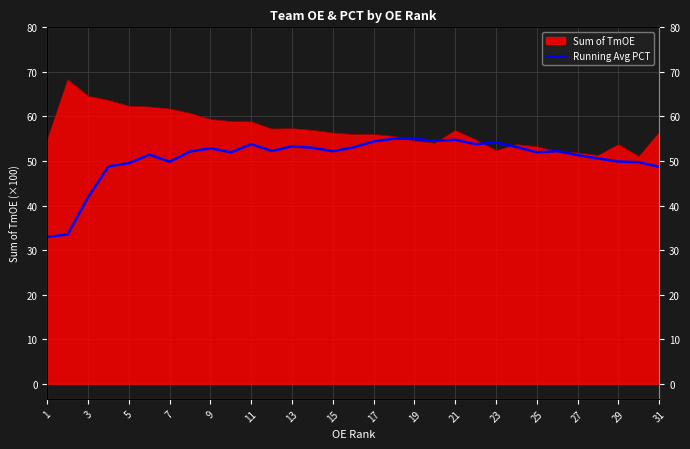

Between 1 and 29, which is larger?

29